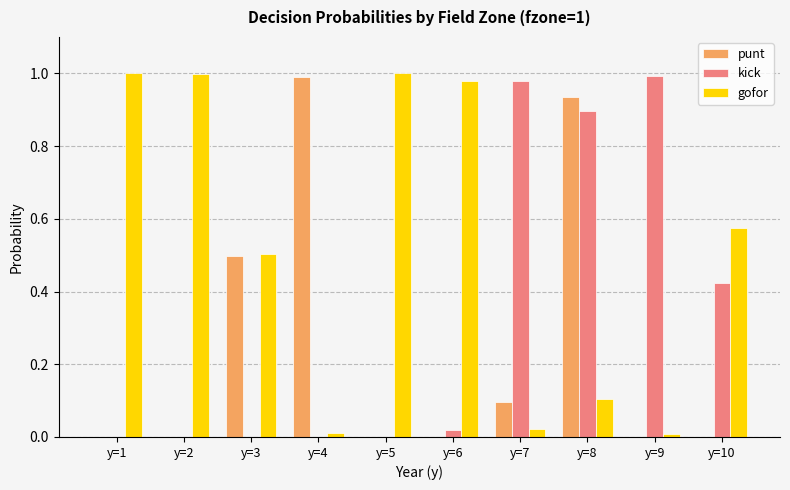

What is the sum of all punt values?

2.5